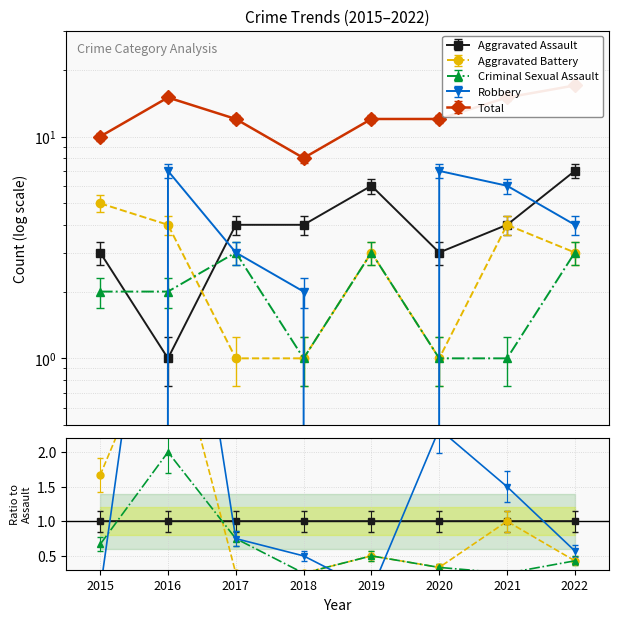

Rank the categories by Total value from lowest to highest.

2018, 2015, 2017, 2019, 2020, 2016, 2021, 2022